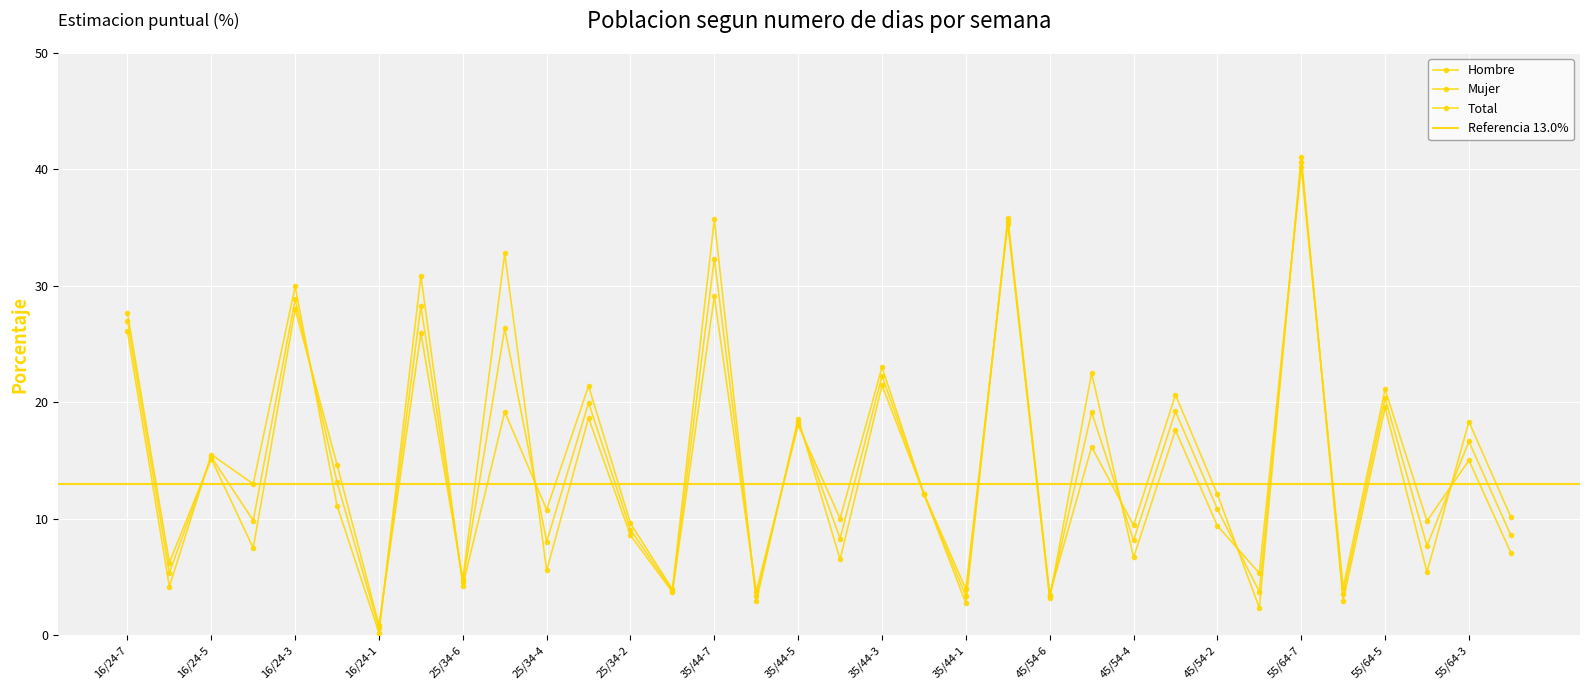

What are all the series names shown in the legend?

Hombre, Mujer, Total